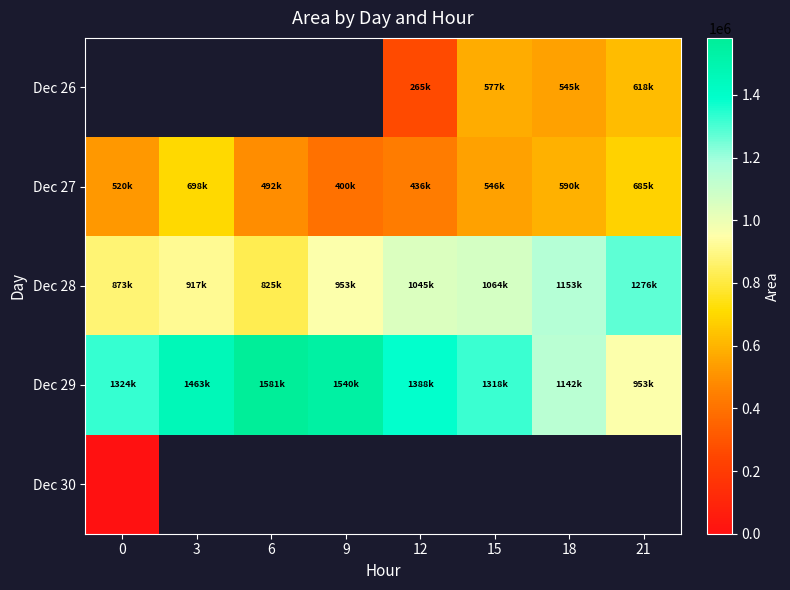

Between 3 and 9, which is larger?

9